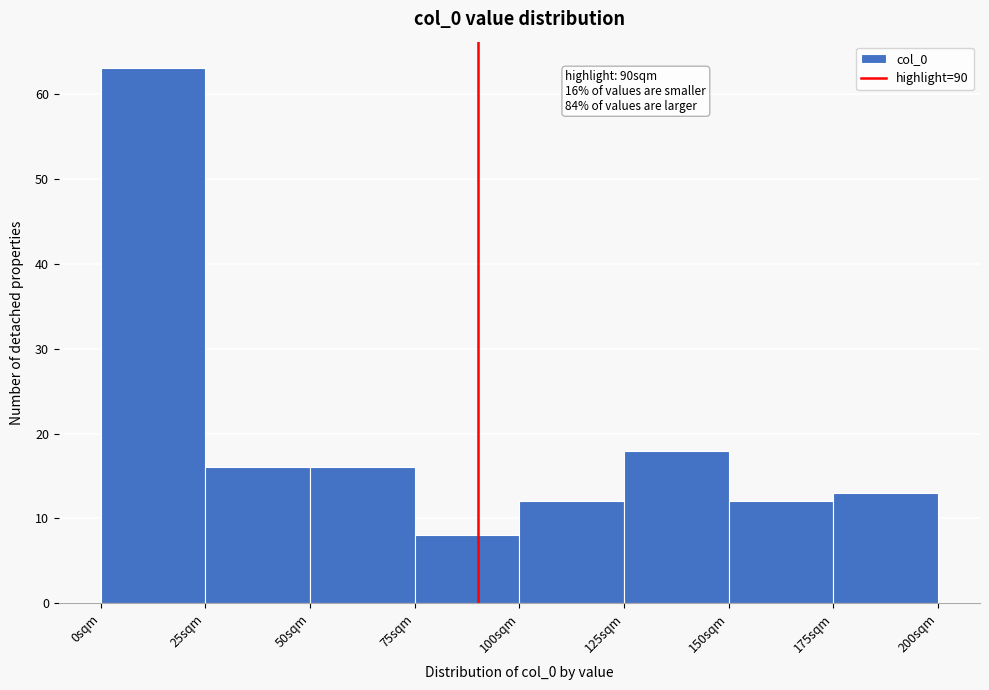

Over which range of the x-axis is the bar tallest?

0 to 25